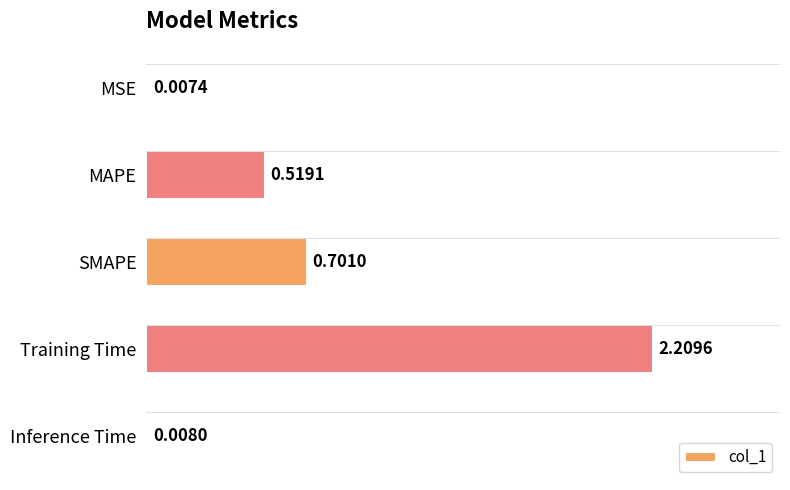

At which category does the chart reach its peak across all series?

Training Time